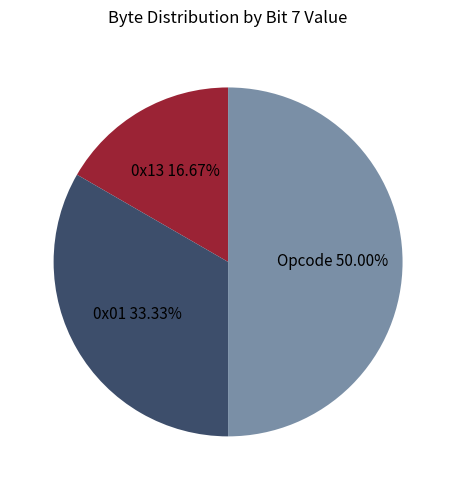

Which category has the smallest portion of the pie?

0x13